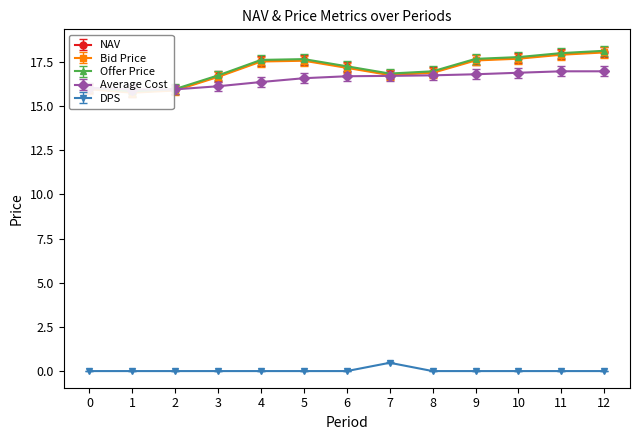

What are all the series names shown in the legend?

NAV, Bid Price, Offer Price, Average Cost, DPS